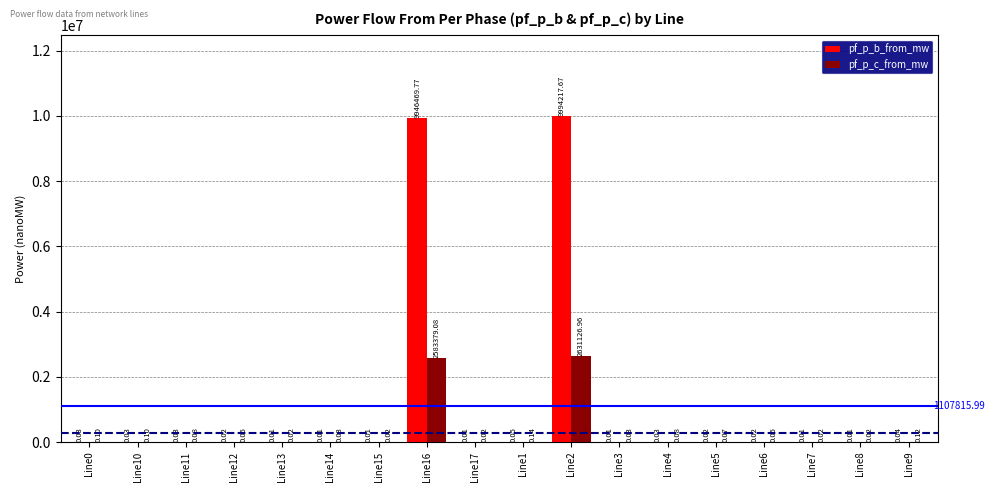

Which series has the largest total across all categories?

pf_p_b_from_mw